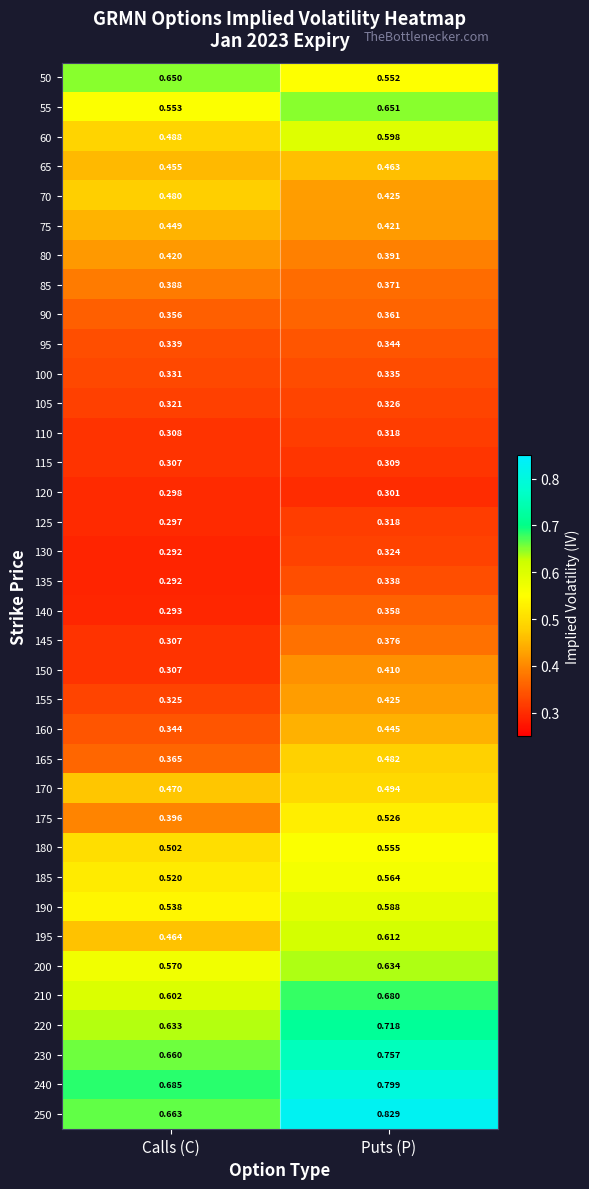

Is the value of 80 at Puts (P) greater than the value of 240 at Puts (P)?

No